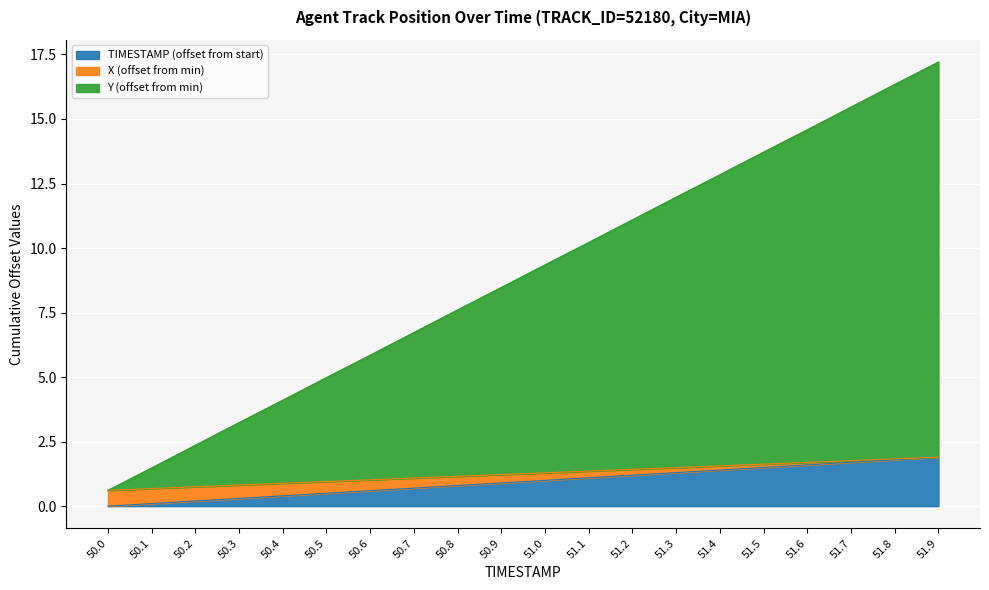

At which category is the sum across all series the highest?

51.9